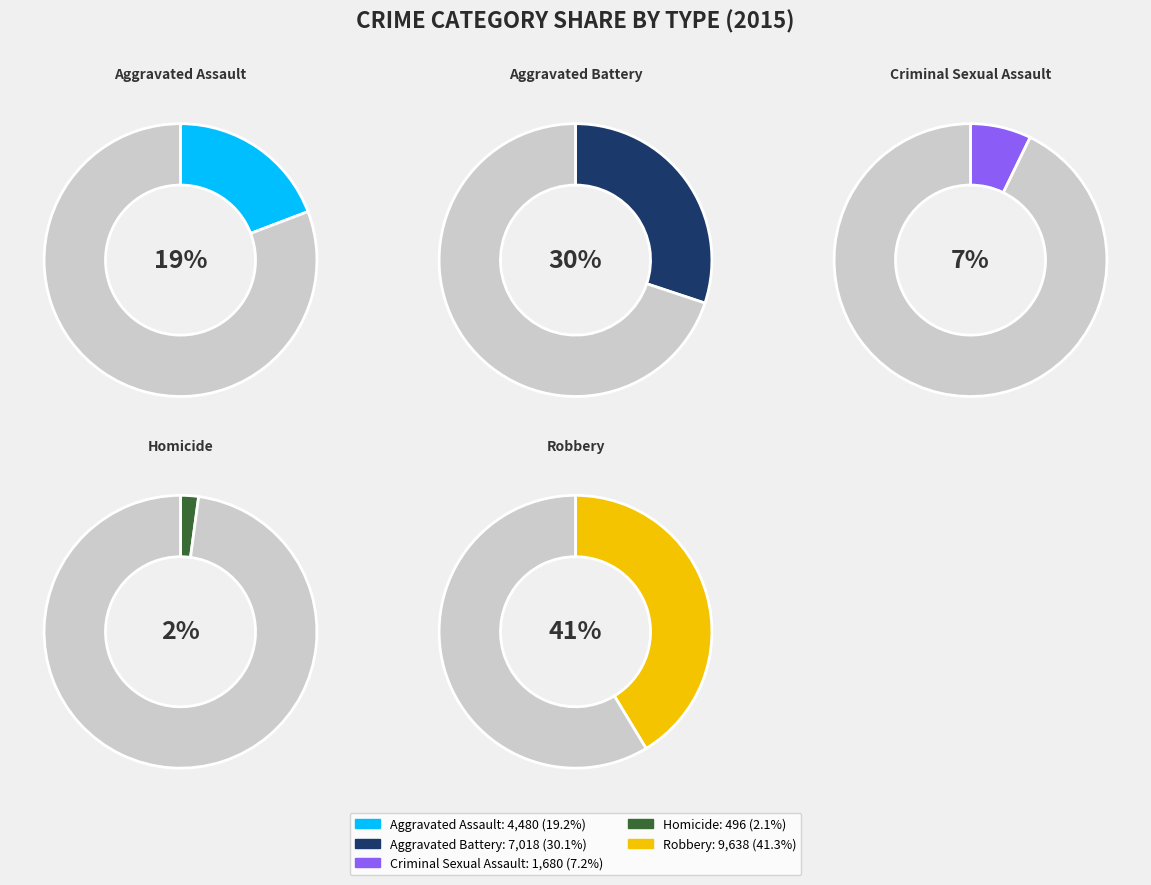

To the nearest percent, what portion does Criminal Sexual Assault represent?

7%